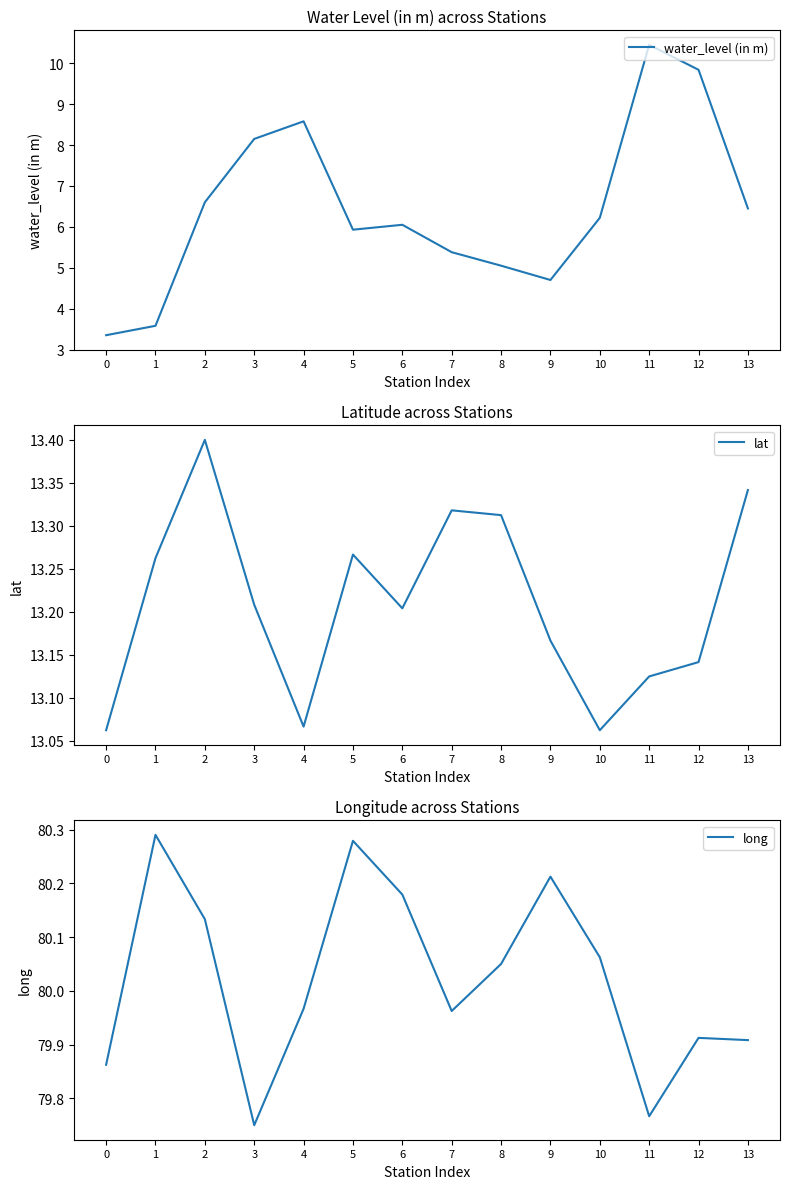

True or false: lat and water_level (in m) cross at least once.

False